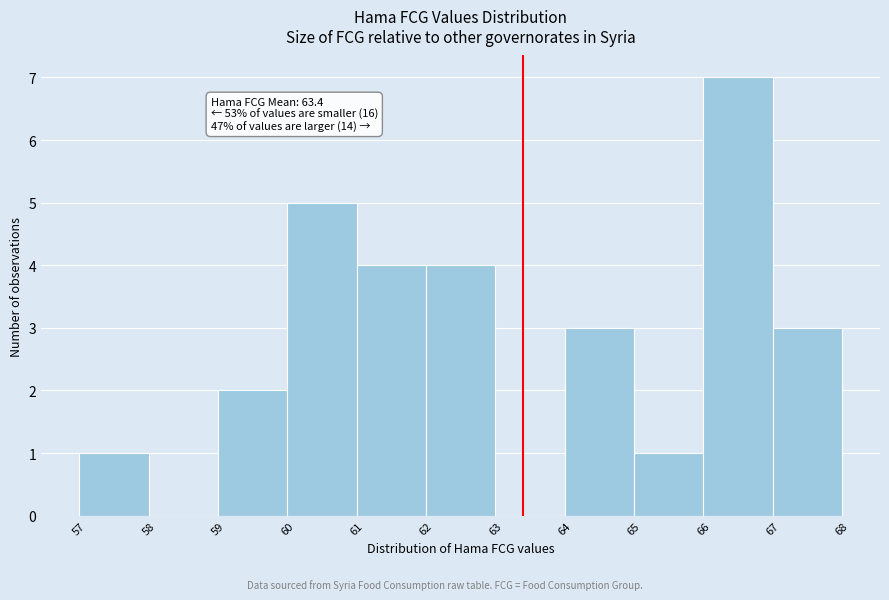

Which range on the x-axis has the tallest bar?

66 to 67